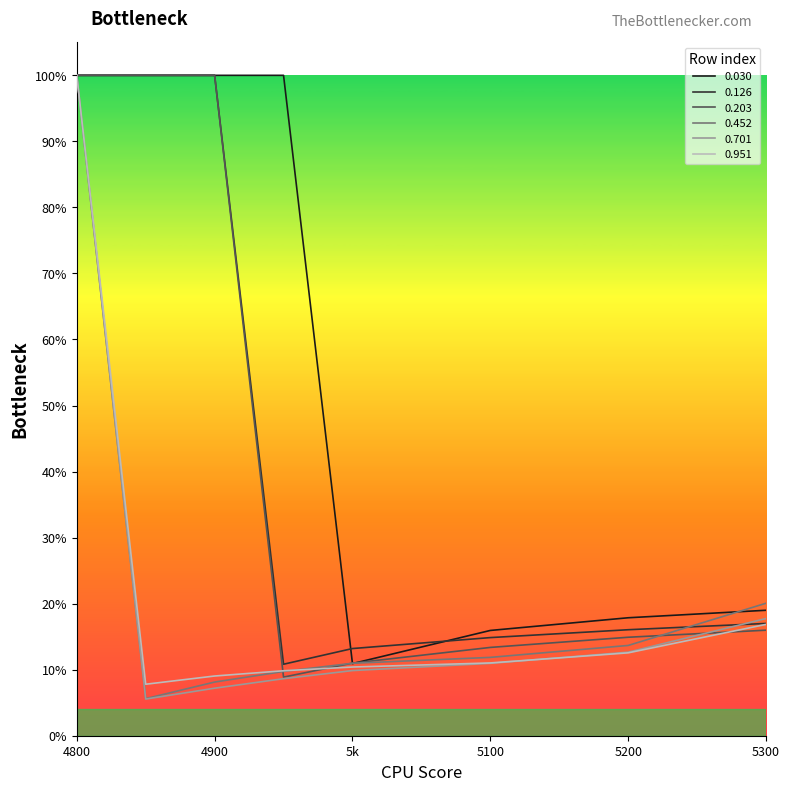

Does the chart have visible grid lines?

No